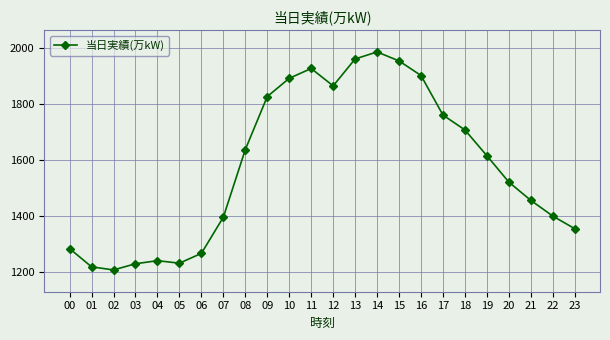

What is the difference between the values at 05 and 21?

224